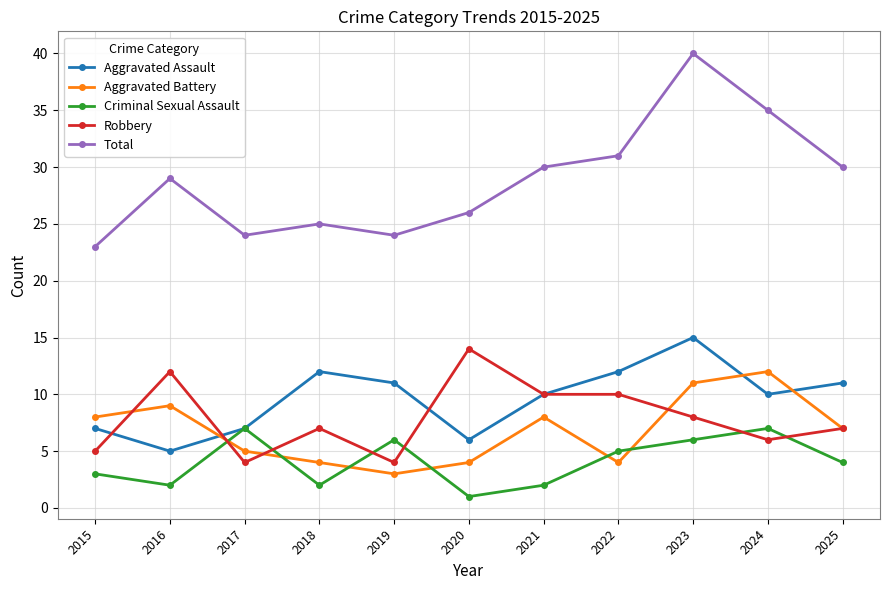

What are all the series names shown in the legend?

Aggravated Assault, Aggravated Battery, Criminal Sexual Assault, Robbery, Total